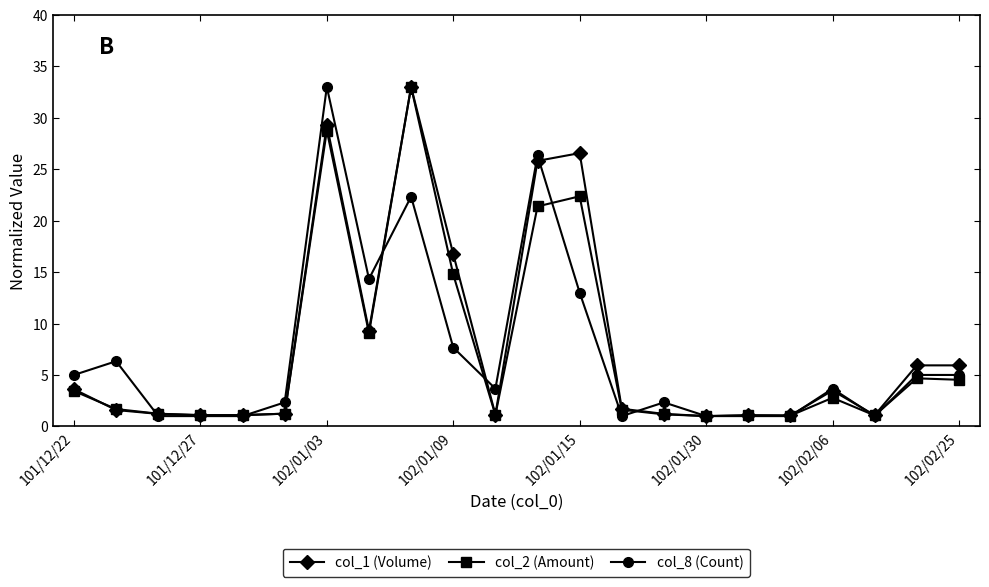

What are all the series names shown in the legend?

col_1 (Volume), col_2 (Amount), col_8 (Count)